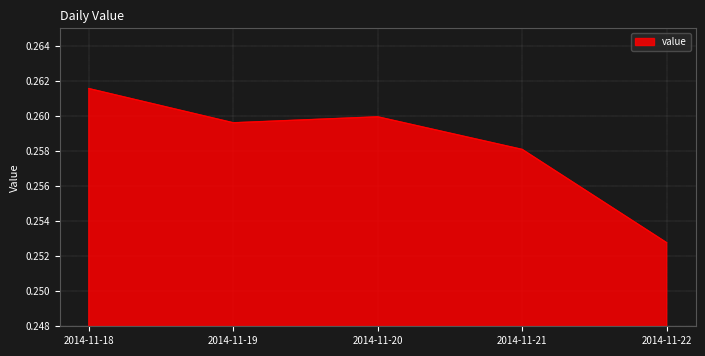

How many interior local valleys (lower than both neighbors) does the data have?

1